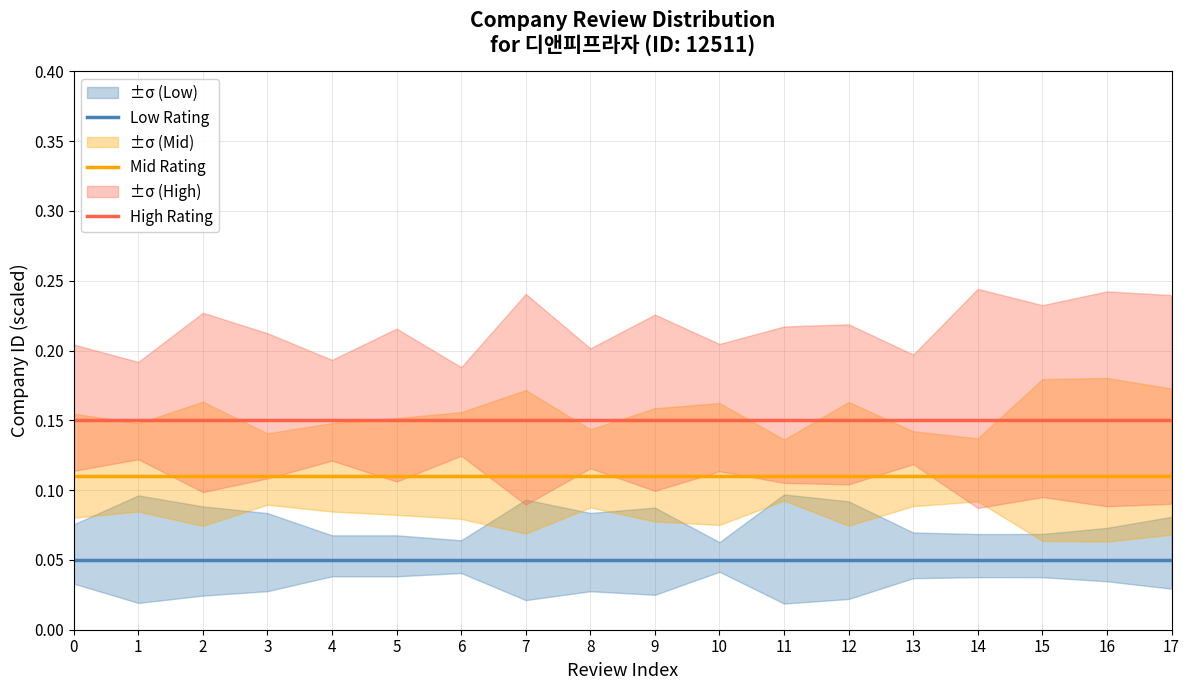

What is the difference between the highest and lowest values at 7?

0.1